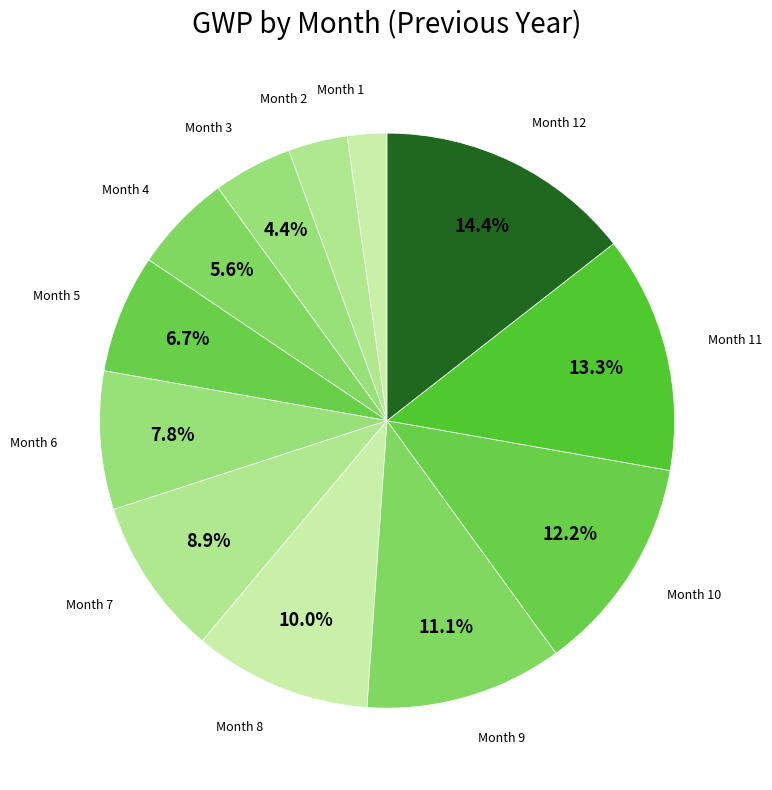

Rank the categories by value from lowest to highest.

Month 1, Month 2, Month 3, Month 4, Month 5, Month 6, Month 7, Month 8, Month 9, Month 10, Month 11, Month 12